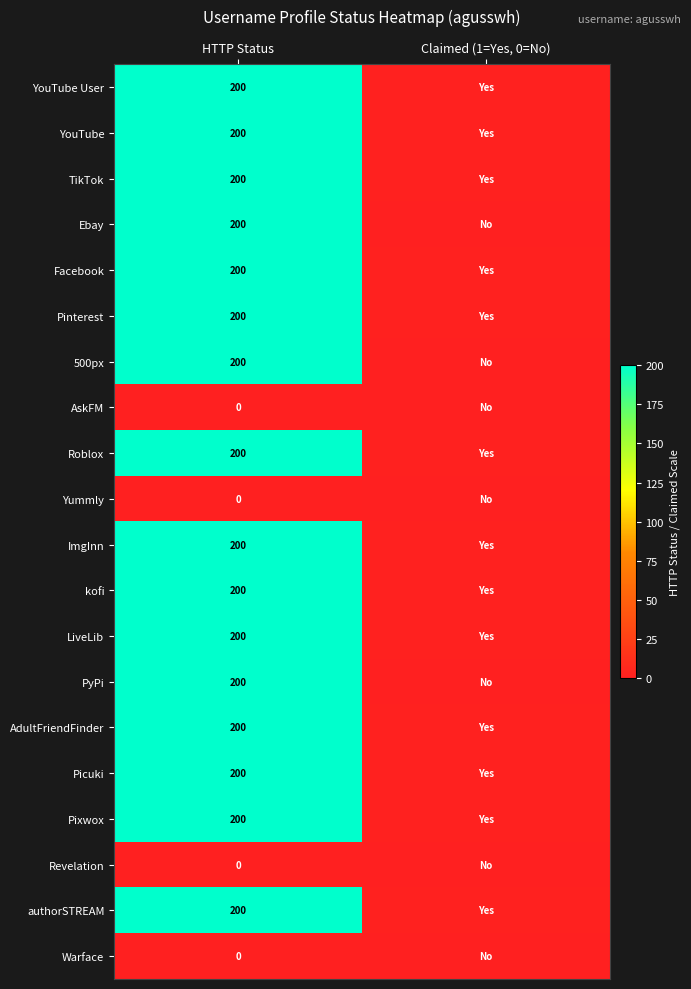

Is it true that LiveLib equals 200 at HTTP Status?

True